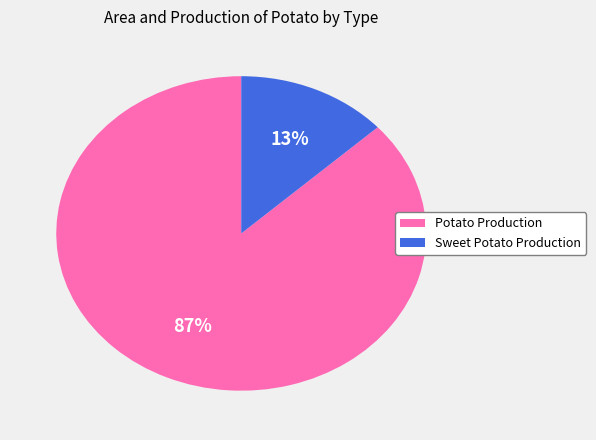

Which has a higher value, Potato Production or Sweet Potato Production?

Potato Production